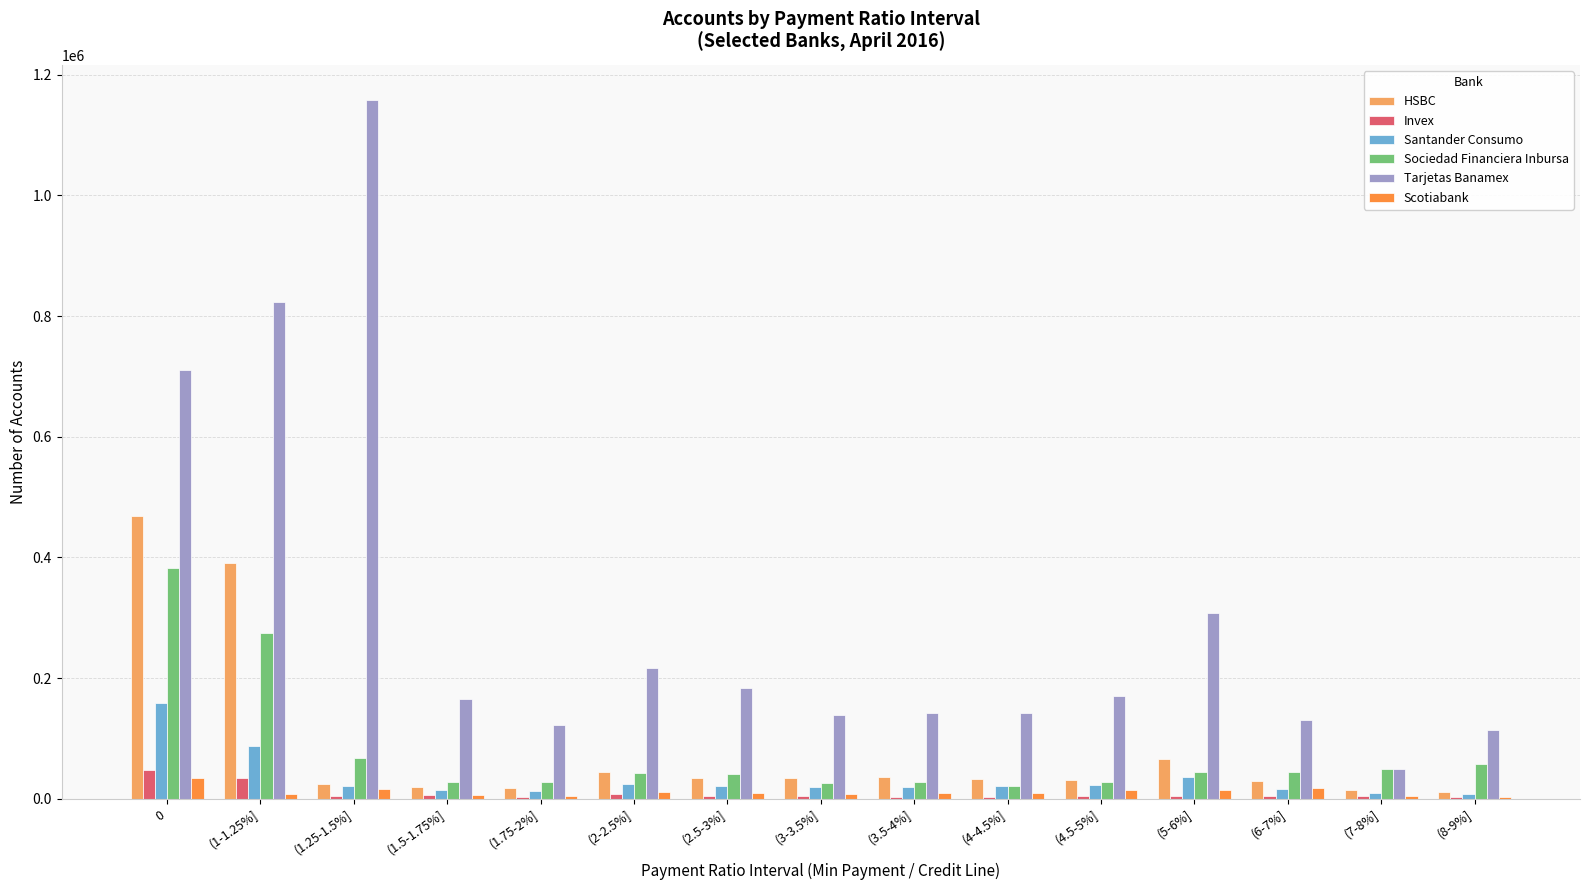

Which series changed the most between (5-6%] and (8-9%]?

Tarjetas Banamex